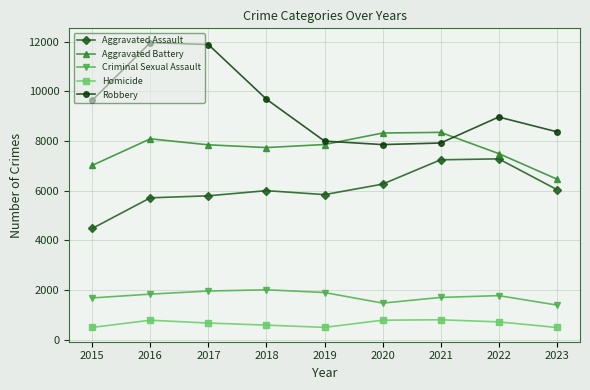

What is the sum of the Criminal Sexual Assault values at 2016 and 2023?

3233